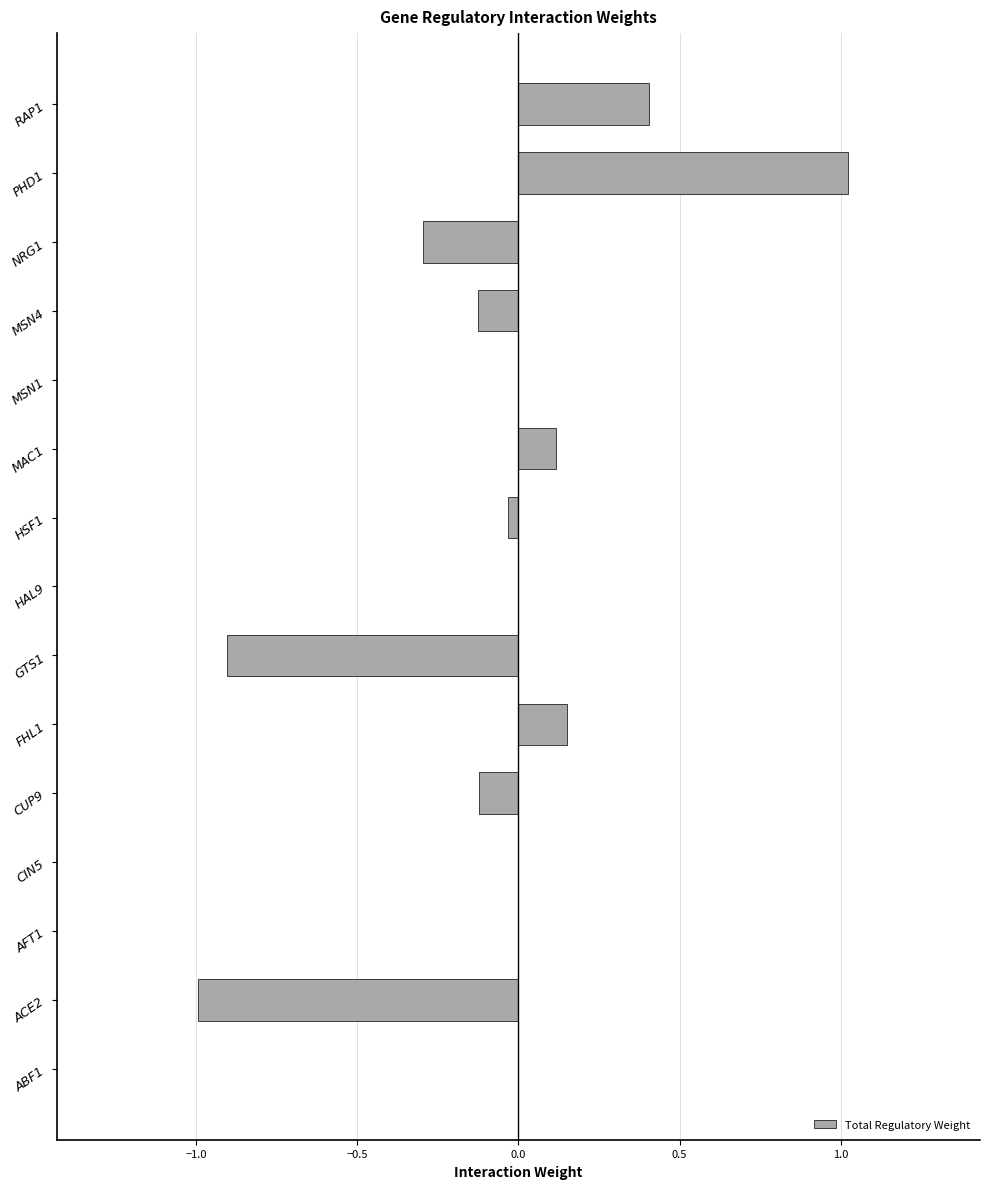

True or false: the data shows -1.0 at ACE2.

True